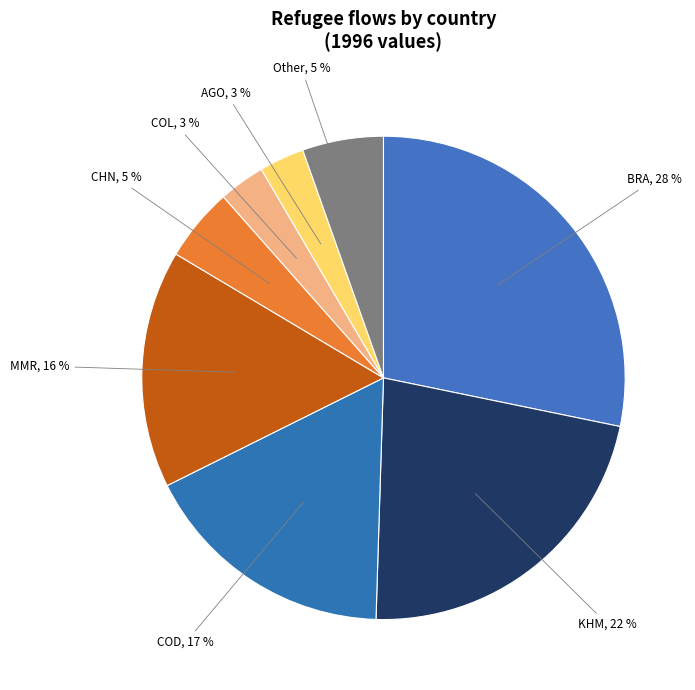

How many segments does this pie chart have?

8